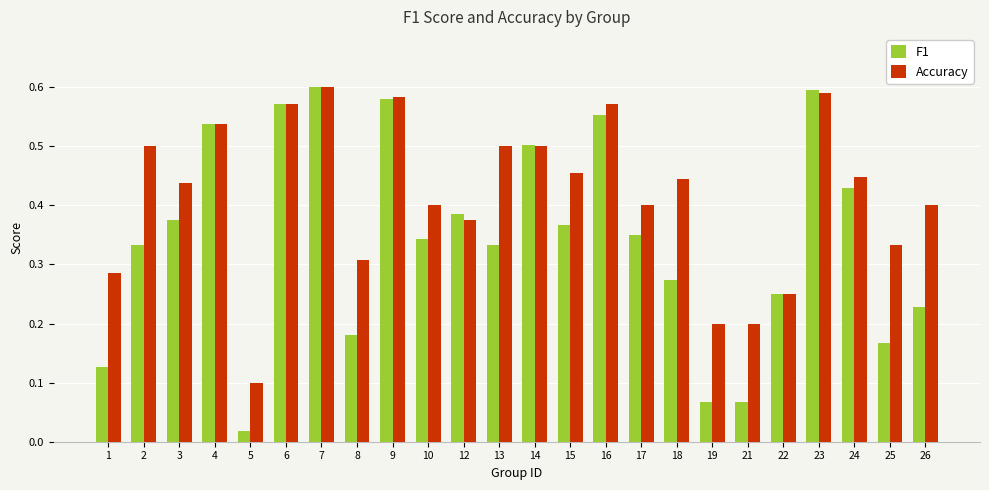

How many groups of bars are there?

24